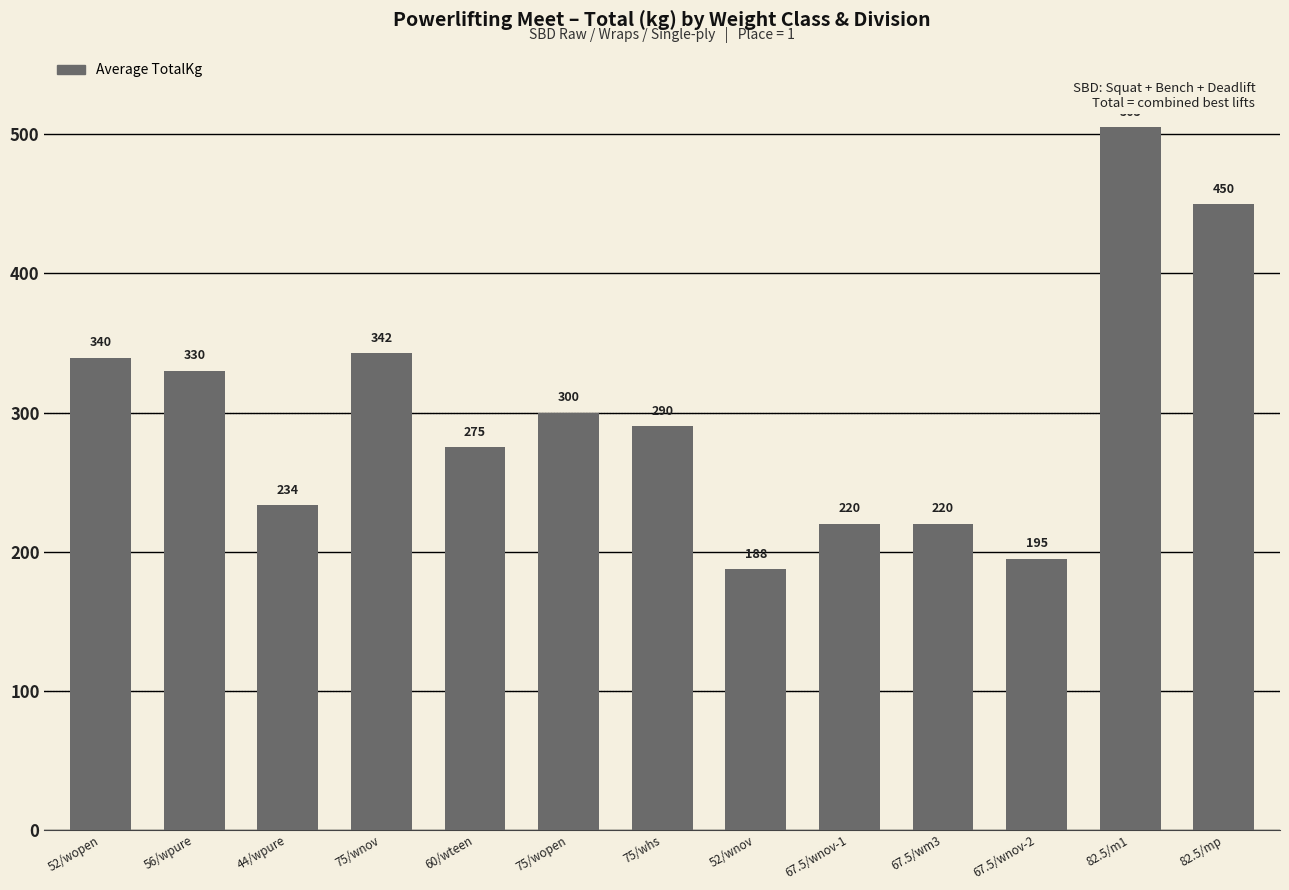

Are the bars horizontal?

No